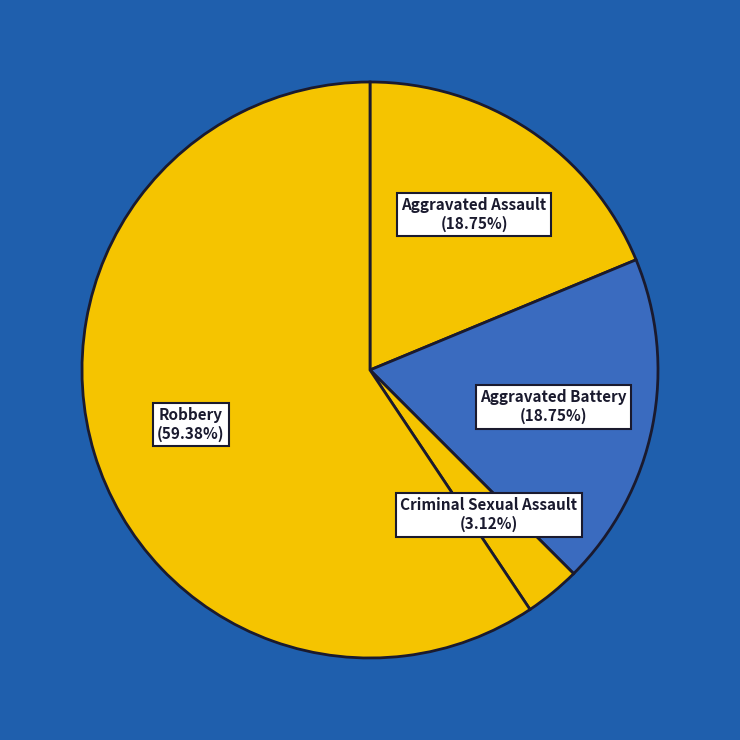

Is Robbery (59.38%) the majority of the pie?

Yes